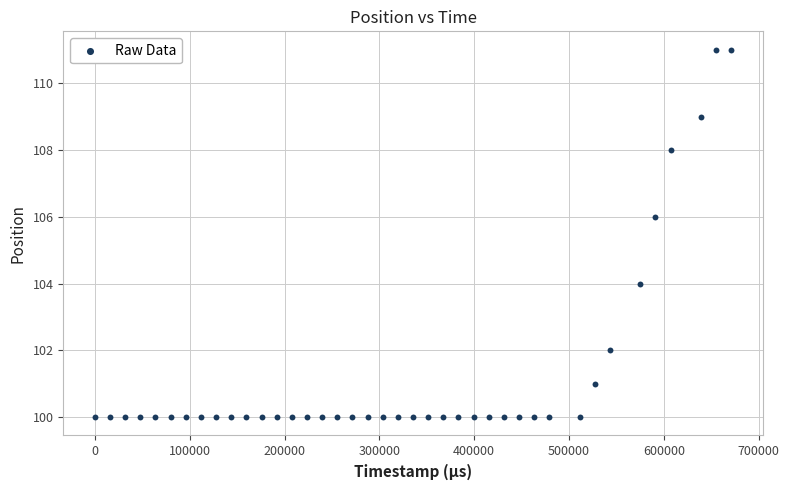

What is the range of Y values (max minus min)?

11